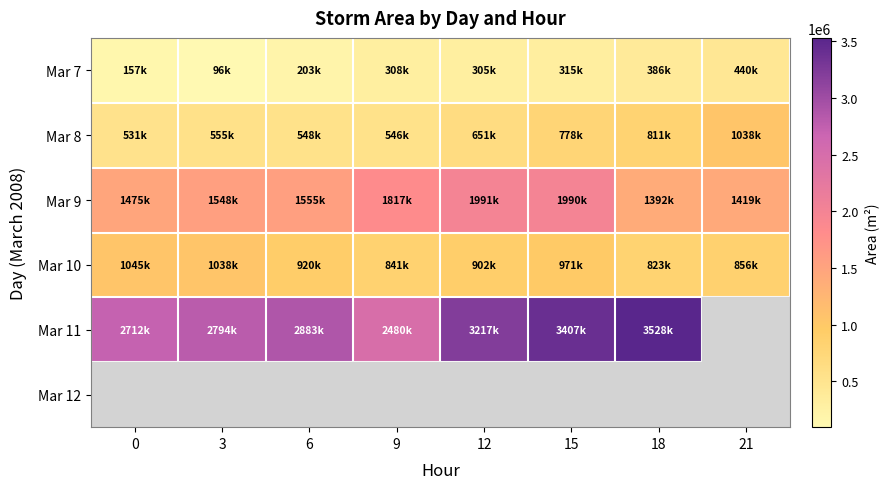

At how many categories does at least one series exceed 2480886?

6